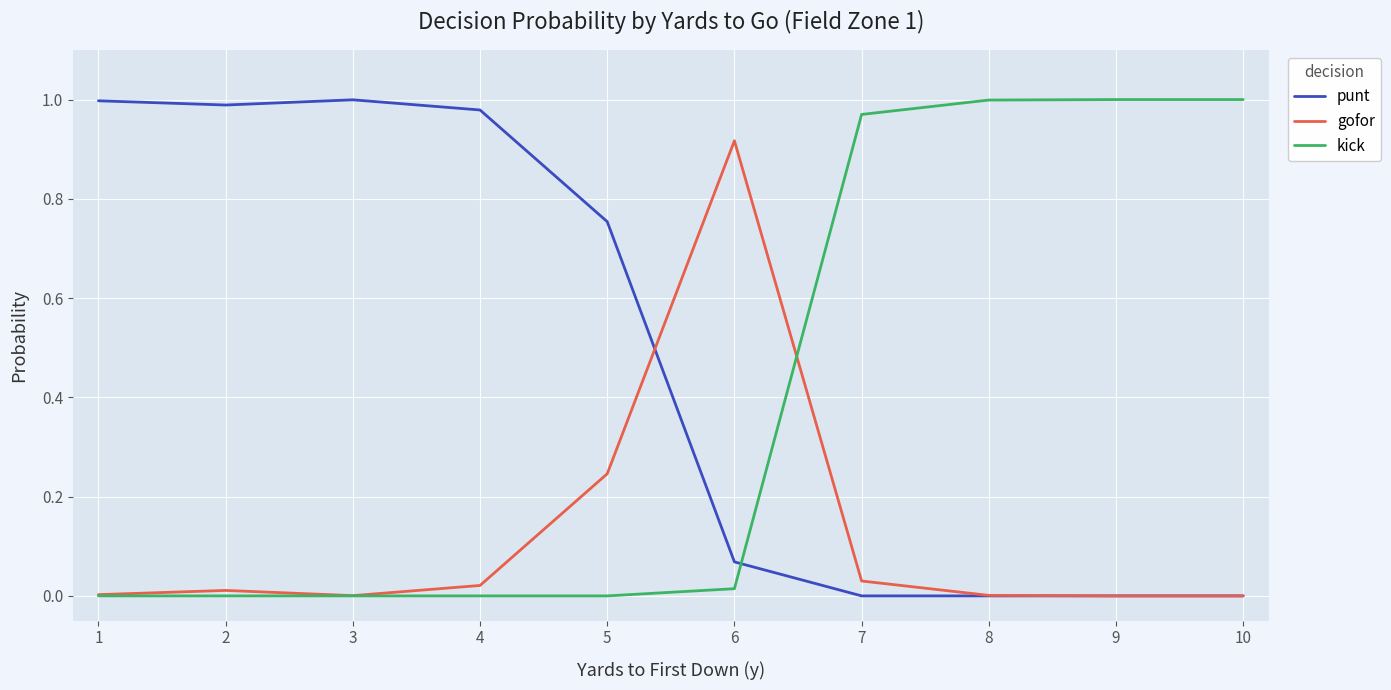

True or false: gofor and punt cross at least once.

True